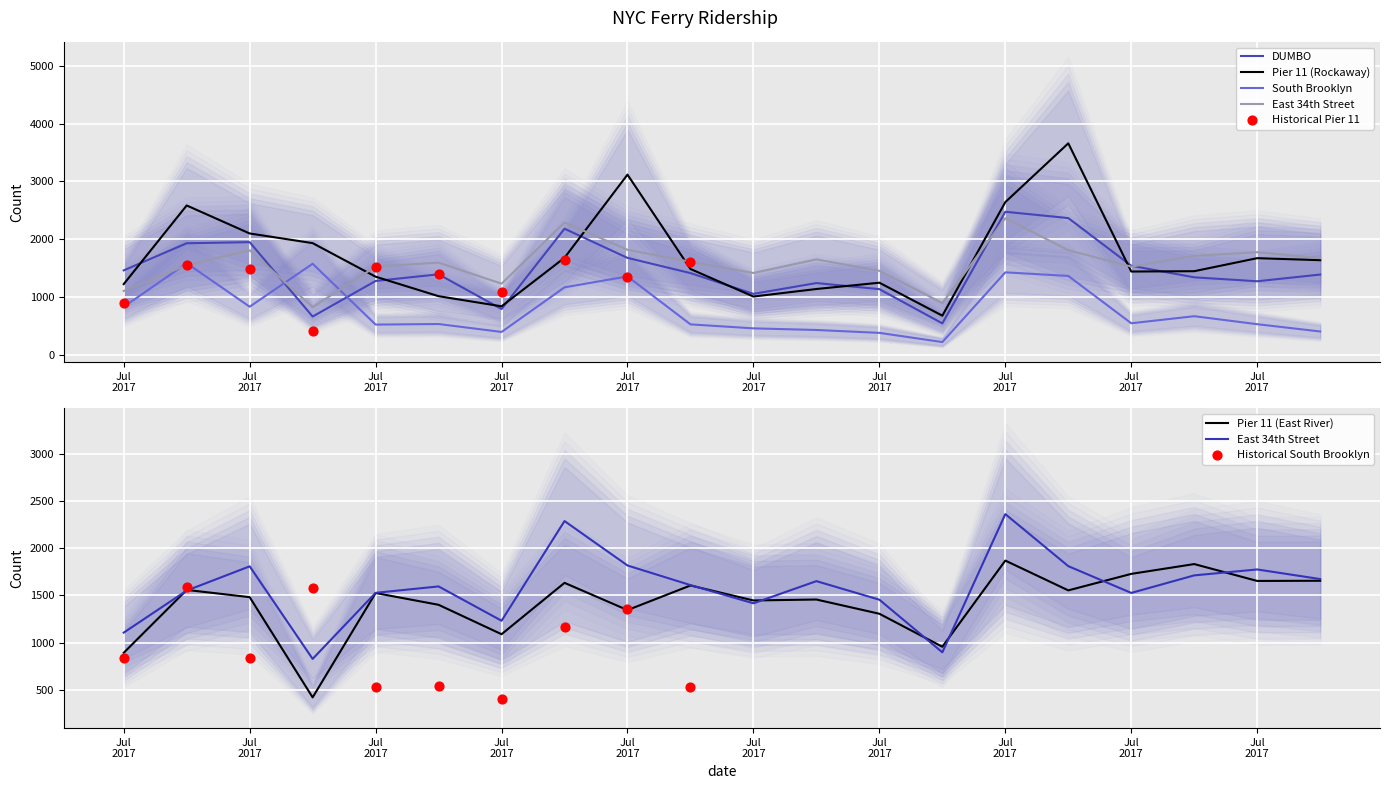

At how many categories does at least one series exceed 2070?

6